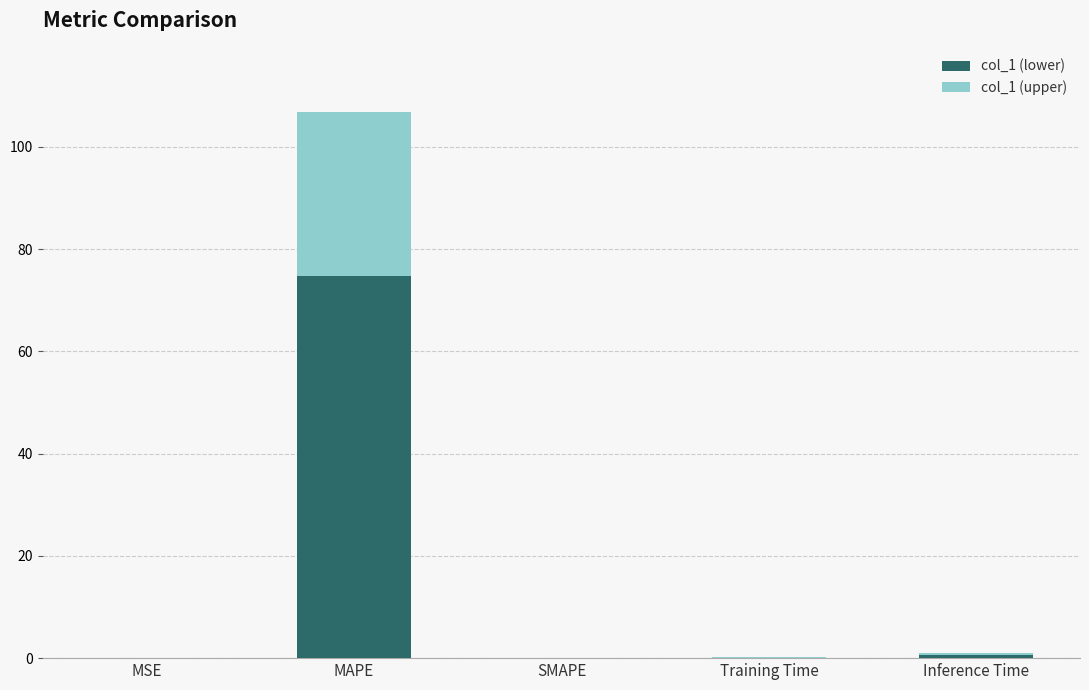

At which category is the sum across all series the highest?

MAPE